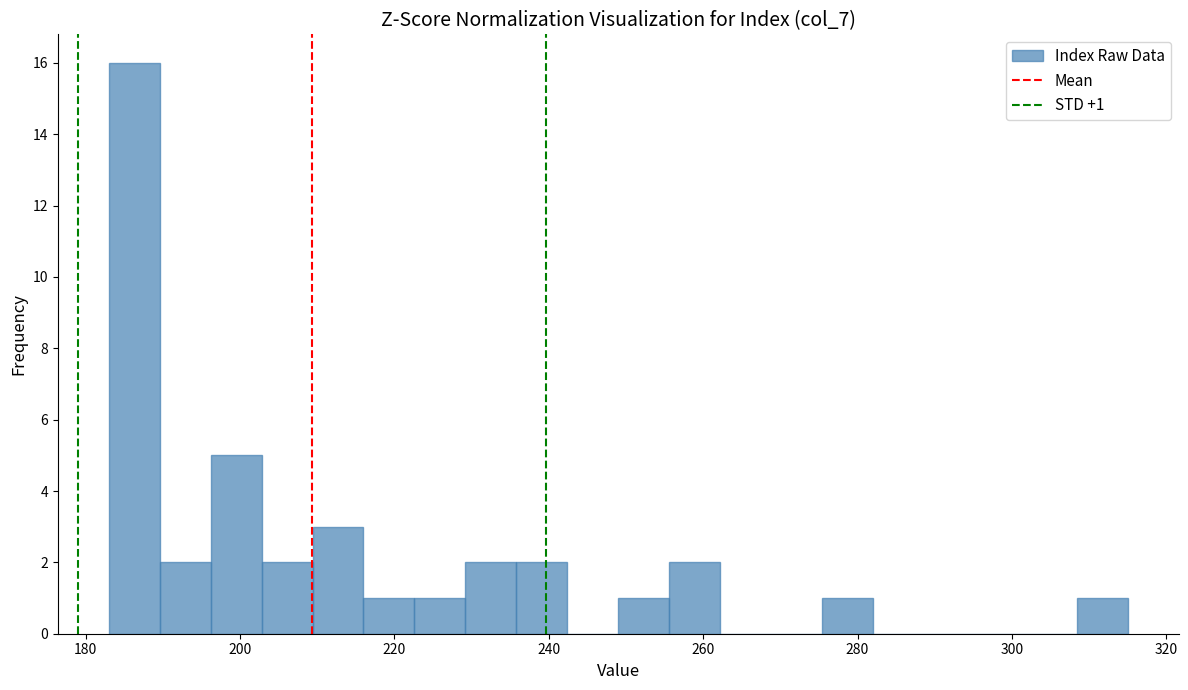

Around what value on the x-axis is the tallest bar? Give the approximate position of its centre, as read against the axis.

186